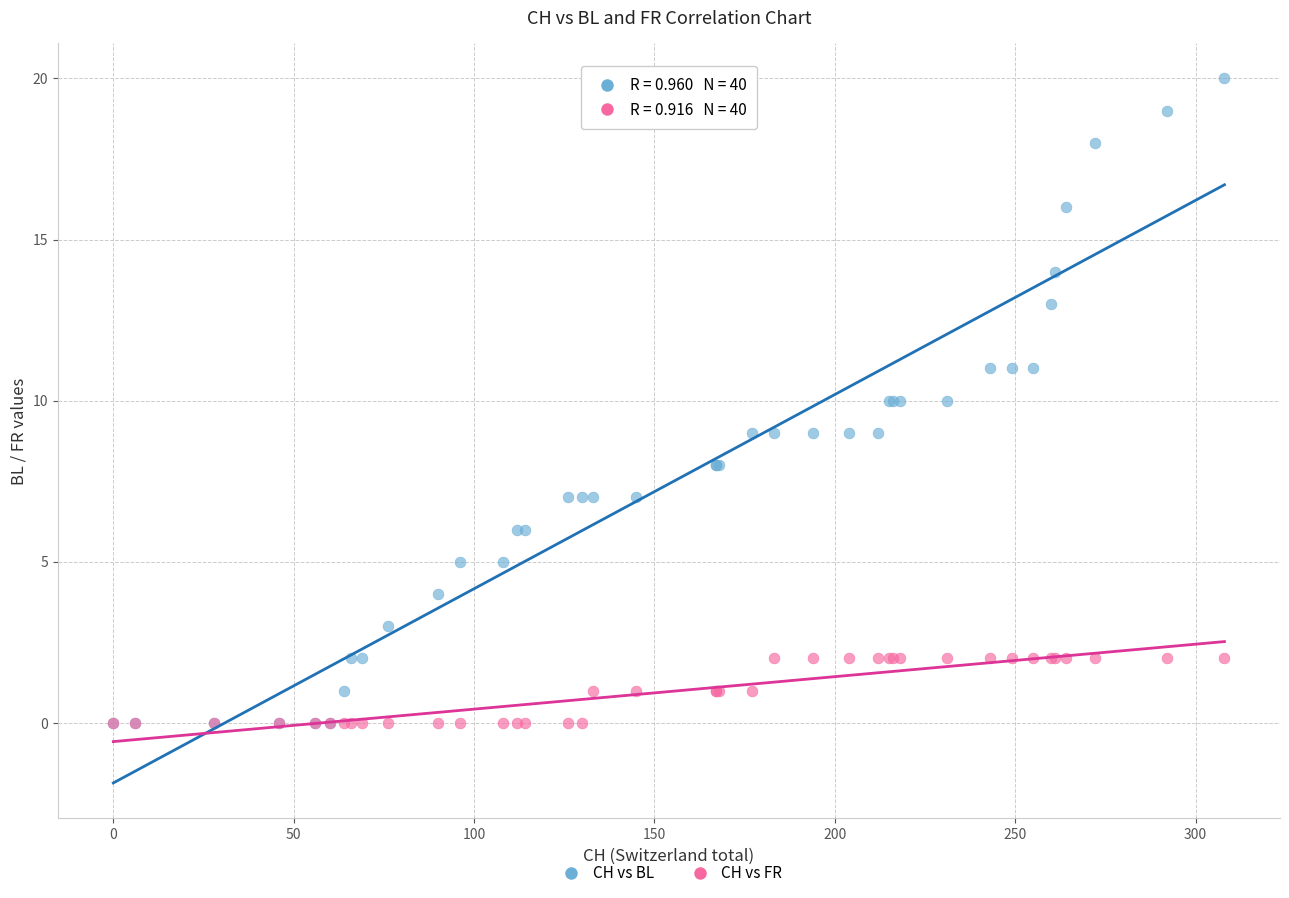

Which series reaches the maximum Y coordinate?

CH vs BL